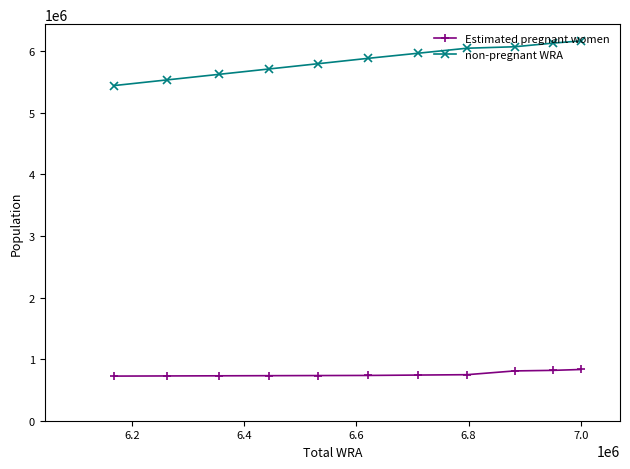

How many data points in non-pregnant WRA are less than 5884630?

5